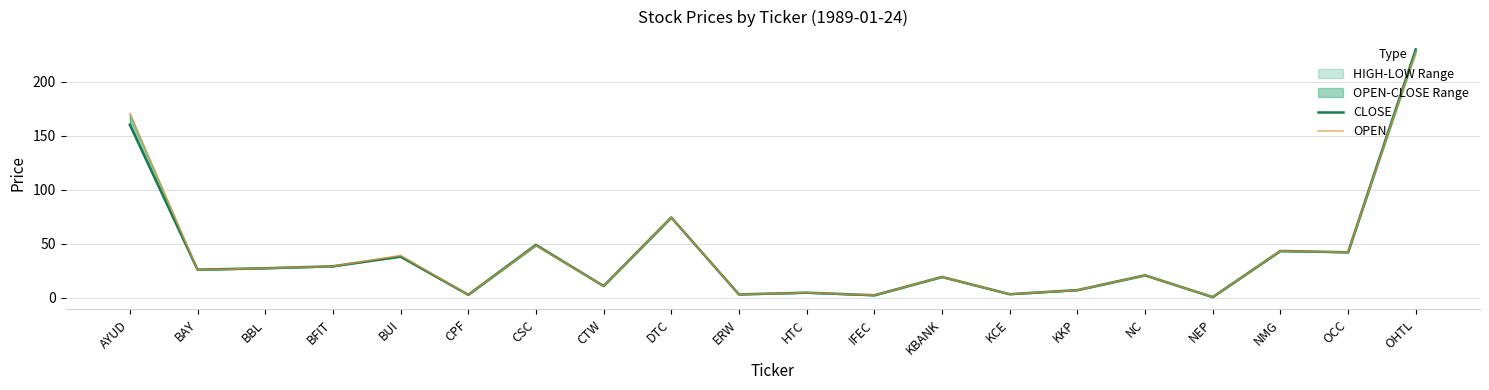

Which series has the largest total across all categories?

OPEN